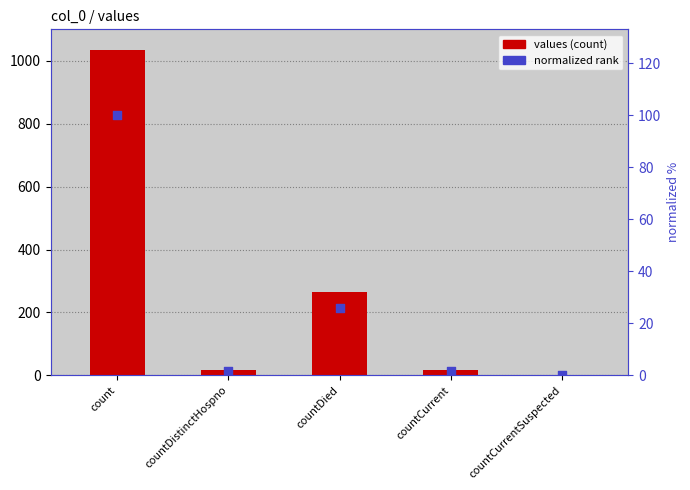

Which series contains the lowest Y value?

values